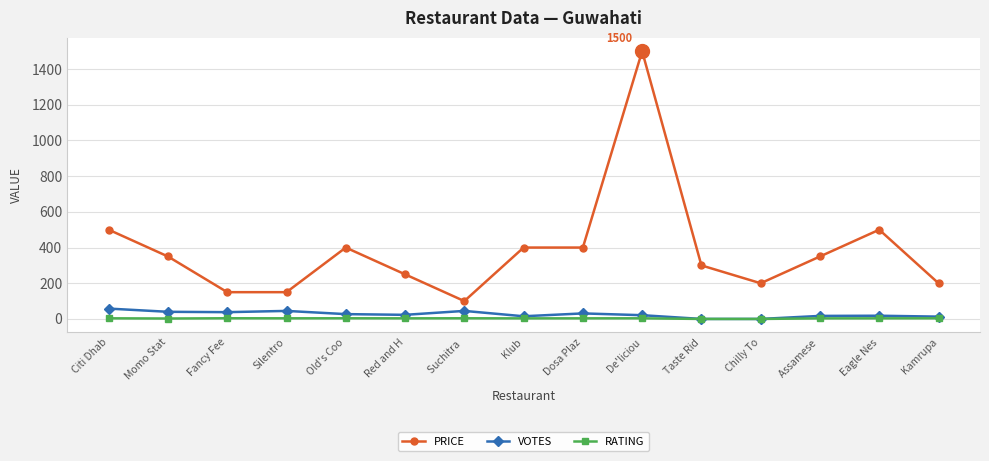

The VOTES series shows 40.0 at Momo Stat. True or false?

True